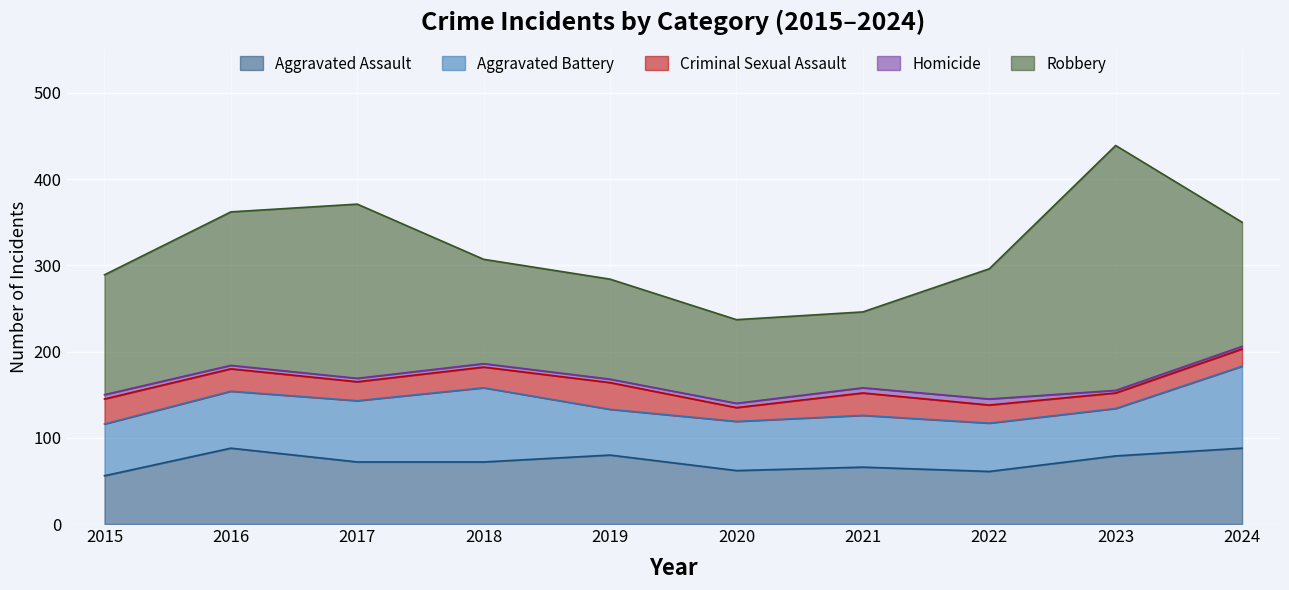

List the series in order of their peak value, highest first.

Robbery, Aggravated Battery, Aggravated Assault, Criminal Sexual Assault, Homicide